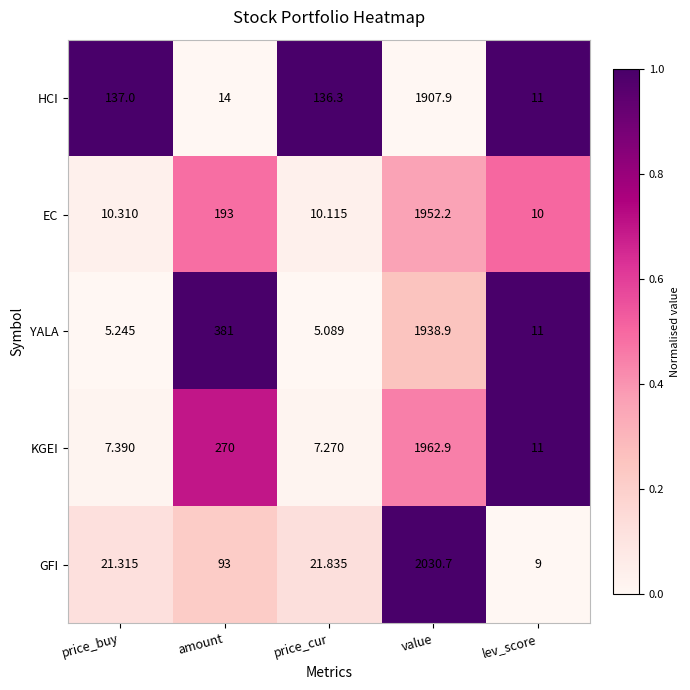

Which series has the largest range (max minus min)?

GFI